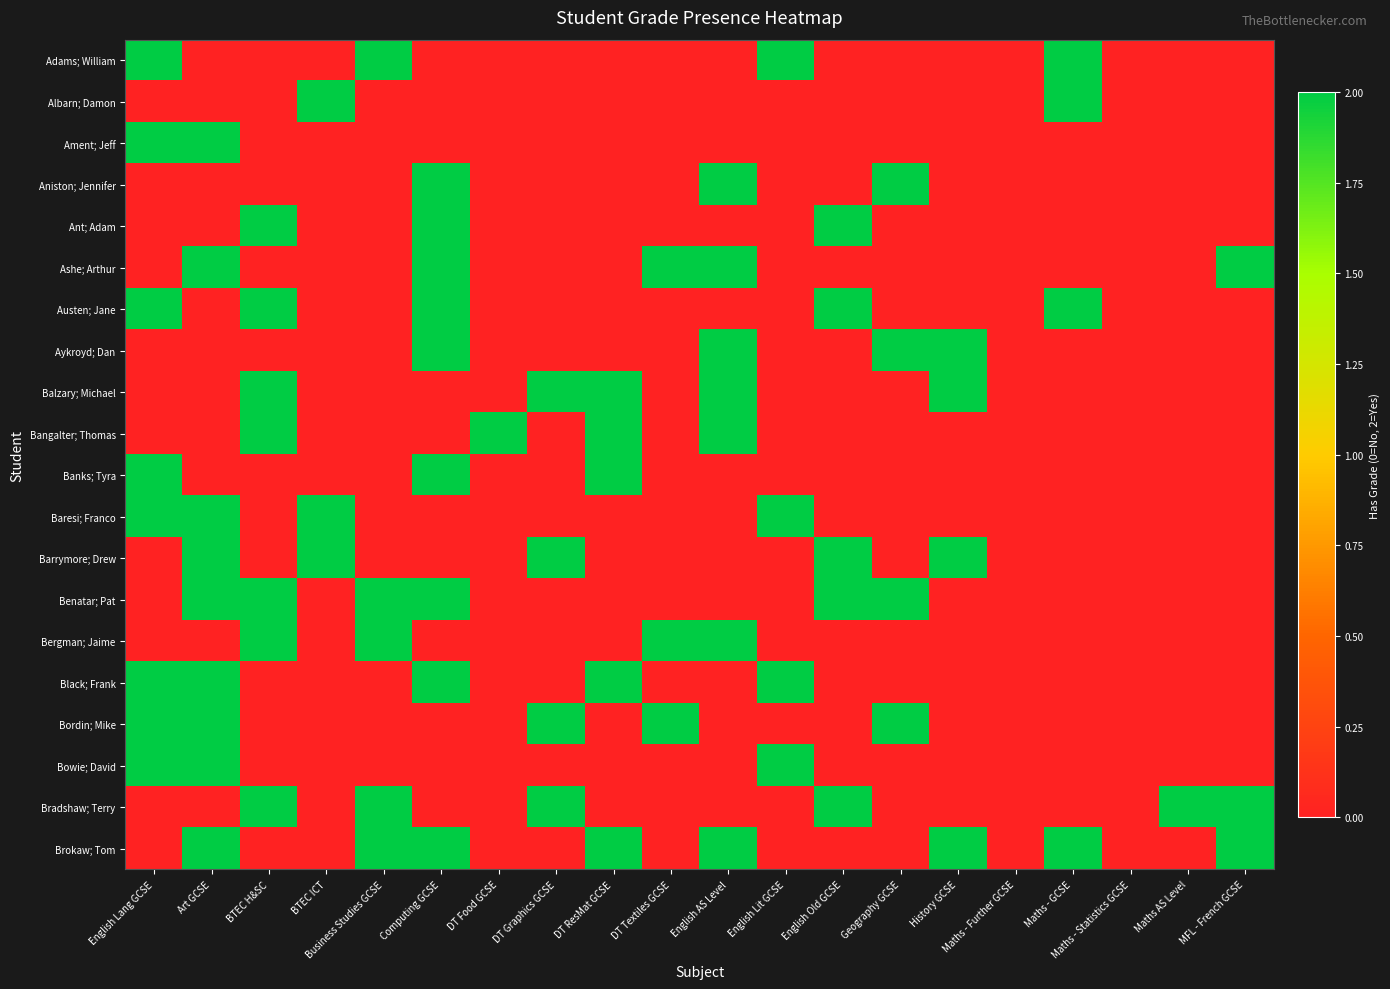

Reading left to right, transcribe all the data shown in this chart.

Adams; William: English Lang GCSE=2	Art GCSE=0	BTEC H&SC=0	BTEC ICT=0	Business Studies GCSE=2	Computing GCSE=0	DT Food GCSE=0	DT Graphics GCSE=0	DT ResMat GCSE=0	DT Textiles GCSE=0	English AS Level=0	English Lit GCSE=2	English Old GCSE=0	Geography GCSE=0	History GCSE=0	Maths - Further GCSE=0	Maths - GCSE=2	Maths - Statistics GCSE=0	Maths AS Level=0	MFL - French GCSE=0
Albarn; Damon: English Lang GCSE=0	Art GCSE=0	BTEC H&SC=0	BTEC ICT=2	Business Studies GCSE=0	Computing GCSE=0	DT Food GCSE=0	DT Graphics GCSE=0	DT ResMat GCSE=0	DT Textiles GCSE=0	English AS Level=0	English Lit GCSE=0	English Old GCSE=0	Geography GCSE=0	History GCSE=0	Maths - Further GCSE=0	Maths - GCSE=2	Maths - Statistics GCSE=0	Maths AS Level=0	MFL - French GCSE=0
Ament; Jeff: English Lang GCSE=2	Art GCSE=2	BTEC H&SC=0	BTEC ICT=0	Business Studies GCSE=0	Computing GCSE=0	DT Food GCSE=0	DT Graphics GCSE=0	DT ResMat GCSE=0	DT Textiles GCSE=0	English AS Level=0	English Lit GCSE=0	English Old GCSE=0	Geography GCSE=0	History GCSE=0	Maths - Further GCSE=0	Maths - GCSE=0	Maths - Statistics GCSE=0	Maths AS Level=0	MFL - French GCSE=0
Aniston; Jennifer: English Lang GCSE=0	Art GCSE=0	BTEC H&SC=0	BTEC ICT=0	Business Studies GCSE=0	Computing GCSE=2	DT Food GCSE=0	DT Graphics GCSE=0	DT ResMat GCSE=0	DT Textiles GCSE=0	English AS Level=2	English Lit GCSE=0	English Old GCSE=0	Geography GCSE=2	History GCSE=0	Maths - Further GCSE=0	Maths - GCSE=0	Maths - Statistics GCSE=0	Maths AS Level=0	MFL - French GCSE=0
Ant; Adam: English Lang GCSE=0	Art GCSE=0	BTEC H&SC=2	BTEC ICT=0	Business Studies GCSE=0	Computing GCSE=2	DT Food GCSE=0	DT Graphics GCSE=0	DT ResMat GCSE=0	DT Textiles GCSE=0	English AS Level=0	English Lit GCSE=0	English Old GCSE=2	Geography GCSE=0	History GCSE=0	Maths - Further GCSE=0	Maths - GCSE=0	Maths - Statistics GCSE=0	Maths AS Level=0	MFL - French GCSE=0
Ashe; Arthur: English Lang GCSE=0	Art GCSE=2	BTEC H&SC=0	BTEC ICT=0	Business Studies GCSE=0	Computing GCSE=2	DT Food GCSE=0	DT Graphics GCSE=0	DT ResMat GCSE=0	DT Textiles GCSE=2	English AS Level=2	English Lit GCSE=0	English Old GCSE=0	Geography GCSE=0	History GCSE=0	Maths - Further GCSE=0	Maths - GCSE=0	Maths - Statistics GCSE=0	Maths AS Level=0	MFL - French GCSE=2
Austen; Jane: English Lang GCSE=2	Art GCSE=0	BTEC H&SC=2	BTEC ICT=0	Business Studies GCSE=0	Computing GCSE=2	DT Food GCSE=0	DT Graphics GCSE=0	DT ResMat GCSE=0	DT Textiles GCSE=0	English AS Level=0	English Lit GCSE=0	English Old GCSE=2	Geography GCSE=0	History GCSE=0	Maths - Further GCSE=0	Maths - GCSE=2	Maths - Statistics GCSE=0	Maths AS Level=0	MFL - French GCSE=0
Aykroyd; Dan: English Lang GCSE=0	Art GCSE=0	BTEC H&SC=0	BTEC ICT=0	Business Studies GCSE=0	Computing GCSE=2	DT Food GCSE=0	DT Graphics GCSE=0	DT ResMat GCSE=0	DT Textiles GCSE=0	English AS Level=2	English Lit GCSE=0	English Old GCSE=0	Geography GCSE=2	History GCSE=2	Maths - Further GCSE=0	Maths - GCSE=0	Maths - Statistics GCSE=0	Maths AS Level=0	MFL - French GCSE=0
Balzary; Michael: English Lang GCSE=0	Art GCSE=0	BTEC H&SC=2	BTEC ICT=0	Business Studies GCSE=0	Computing GCSE=0	DT Food GCSE=0	DT Graphics GCSE=2	DT ResMat GCSE=2	DT Textiles GCSE=0	English AS Level=2	English Lit GCSE=0	English Old GCSE=0	Geography GCSE=0	History GCSE=2	Maths - Further GCSE=0	Maths - GCSE=0	Maths - Statistics GCSE=0	Maths AS Level=0	MFL - French GCSE=0
Bangalter; Thomas: English Lang GCSE=0	Art GCSE=0	BTEC H&SC=2	BTEC ICT=0	Business Studies GCSE=0	Computing GCSE=0	DT Food GCSE=2	DT Graphics GCSE=0	DT ResMat GCSE=2	DT Textiles GCSE=0	English AS Level=2	English Lit GCSE=0	English Old GCSE=0	Geography GCSE=0	History GCSE=0	Maths - Further GCSE=0	Maths - GCSE=0	Maths - Statistics GCSE=0	Maths AS Level=0	MFL - French GCSE=0
Banks; Tyra: English Lang GCSE=2	Art GCSE=0	BTEC H&SC=0	BTEC ICT=0	Business Studies GCSE=0	Computing GCSE=2	DT Food GCSE=0	DT Graphics GCSE=0	DT ResMat GCSE=2	DT Textiles GCSE=0	English AS Level=0	English Lit GCSE=0	English Old GCSE=0	Geography GCSE=0	History GCSE=0	Maths - Further GCSE=0	Maths - GCSE=0	Maths - Statistics GCSE=0	Maths AS Level=0	MFL - French GCSE=0
Baresi; Franco: English Lang GCSE=2	Art GCSE=2	BTEC H&SC=0	BTEC ICT=2	Business Studies GCSE=0	Computing GCSE=0	DT Food GCSE=0	DT Graphics GCSE=0	DT ResMat GCSE=0	DT Textiles GCSE=0	English AS Level=0	English Lit GCSE=2	English Old GCSE=0	Geography GCSE=0	History GCSE=0	Maths - Further GCSE=0	Maths - GCSE=0	Maths - Statistics GCSE=0	Maths AS Level=0	MFL - French GCSE=0
Barrymore; Drew: English Lang GCSE=0	Art GCSE=2	BTEC H&SC=0	BTEC ICT=2	Business Studies GCSE=0	Computing GCSE=0	DT Food GCSE=0	DT Graphics GCSE=2	DT ResMat GCSE=0	DT Textiles GCSE=0	English AS Level=0	English Lit GCSE=0	English Old GCSE=2	Geography GCSE=0	History GCSE=2	Maths - Further GCSE=0	Maths - GCSE=0	Maths - Statistics GCSE=0	Maths AS Level=0	MFL - French GCSE=0
Benatar; Pat: English Lang GCSE=0	Art GCSE=2	BTEC H&SC=2	BTEC ICT=0	Business Studies GCSE=2	Computing GCSE=2	DT Food GCSE=0	DT Graphics GCSE=0	DT ResMat GCSE=0	DT Textiles GCSE=0	English AS Level=0	English Lit GCSE=0	English Old GCSE=2	Geography GCSE=2	History GCSE=0	Maths - Further GCSE=0	Maths - GCSE=0	Maths - Statistics GCSE=0	Maths AS Level=0	MFL - French GCSE=0
Bergman; Jaime: English Lang GCSE=0	Art GCSE=0	BTEC H&SC=2	BTEC ICT=0	Business Studies GCSE=2	Computing GCSE=0	DT Food GCSE=0	DT Graphics GCSE=0	DT ResMat GCSE=0	DT Textiles GCSE=2	English AS Level=2	English Lit GCSE=0	English Old GCSE=0	Geography GCSE=0	History GCSE=0	Maths - Further GCSE=0	Maths - GCSE=0	Maths - Statistics GCSE=0	Maths AS Level=0	MFL - French GCSE=0
Black; Frank: English Lang GCSE=2	Art GCSE=2	BTEC H&SC=0	BTEC ICT=0	Business Studies GCSE=0	Computing GCSE=2	DT Food GCSE=0	DT Graphics GCSE=0	DT ResMat GCSE=2	DT Textiles GCSE=0	English AS Level=0	English Lit GCSE=2	English Old GCSE=0	Geography GCSE=0	History GCSE=0	Maths - Further GCSE=0	Maths - GCSE=0	Maths - Statistics GCSE=0	Maths AS Level=0	MFL - French GCSE=0
Bordin; Mike: English Lang GCSE=2	Art GCSE=2	BTEC H&SC=0	BTEC ICT=0	Business Studies GCSE=0	Computing GCSE=0	DT Food GCSE=0	DT Graphics GCSE=2	DT ResMat GCSE=0	DT Textiles GCSE=2	English AS Level=0	English Lit GCSE=0	English Old GCSE=0	Geography GCSE=2	History GCSE=0	Maths - Further GCSE=0	Maths - GCSE=0	Maths - Statistics GCSE=0	Maths AS Level=0	MFL - French GCSE=0
Bowie; David: English Lang GCSE=2	Art GCSE=2	BTEC H&SC=0	BTEC ICT=0	Business Studies GCSE=0	Computing GCSE=0	DT Food GCSE=0	DT Graphics GCSE=0	DT ResMat GCSE=0	DT Textiles GCSE=0	English AS Level=0	English Lit GCSE=2	English Old GCSE=0	Geography GCSE=0	History GCSE=0	Maths - Further GCSE=0	Maths - GCSE=0	Maths - Statistics GCSE=0	Maths AS Level=0	MFL - French GCSE=0
Bradshaw; Terry: English Lang GCSE=0	Art GCSE=0	BTEC H&SC=2	BTEC ICT=0	Business Studies GCSE=2	Computing GCSE=0	DT Food GCSE=0	DT Graphics GCSE=2	DT ResMat GCSE=0	DT Textiles GCSE=0	English AS Level=0	English Lit GCSE=0	English Old GCSE=2	Geography GCSE=0	History GCSE=0	Maths - Further GCSE=0	Maths - GCSE=0	Maths - Statistics GCSE=0	Maths AS Level=2	MFL - French GCSE=2
Brokaw; Tom: English Lang GCSE=0	Art GCSE=2	BTEC H&SC=0	BTEC ICT=0	Business Studies GCSE=2	Computing GCSE=2	DT Food GCSE=0	DT Graphics GCSE=0	DT ResMat GCSE=2	DT Textiles GCSE=0	English AS Level=2	English Lit GCSE=0	English Old GCSE=0	Geography GCSE=0	History GCSE=2	Maths - Further GCSE=0	Maths - GCSE=2	Maths - Statistics GCSE=0	Maths AS Level=0	MFL - French GCSE=2